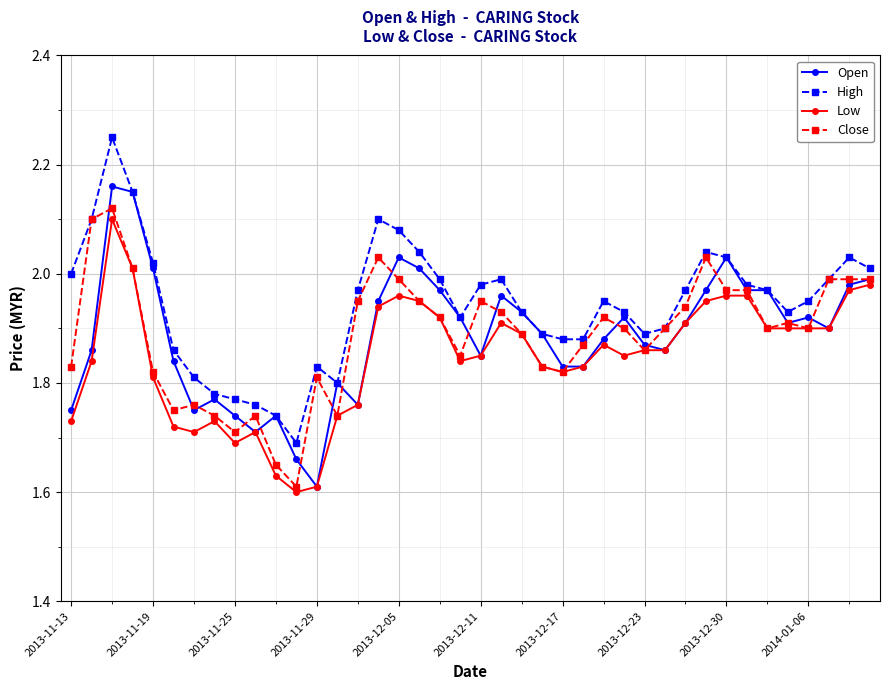

True or false: Low and High intersect in this chart.

False